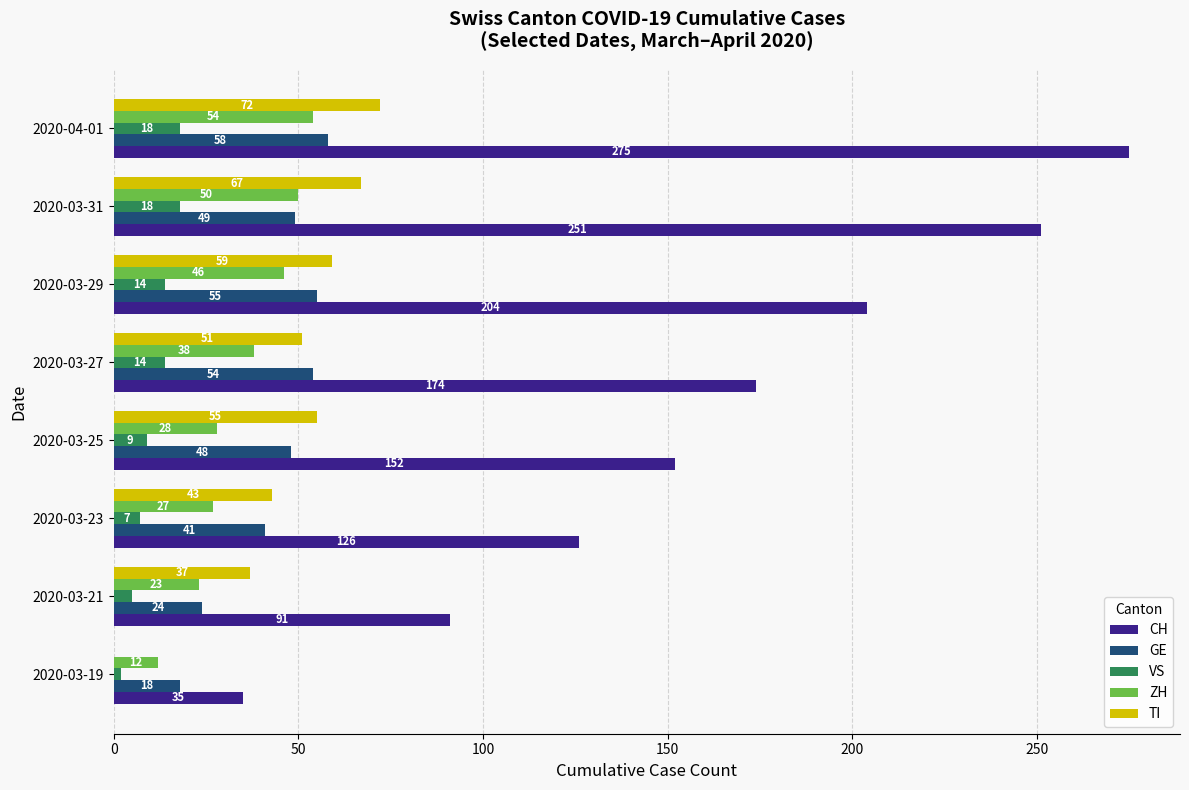

What is the total value across all series at 2020-03-21?

180